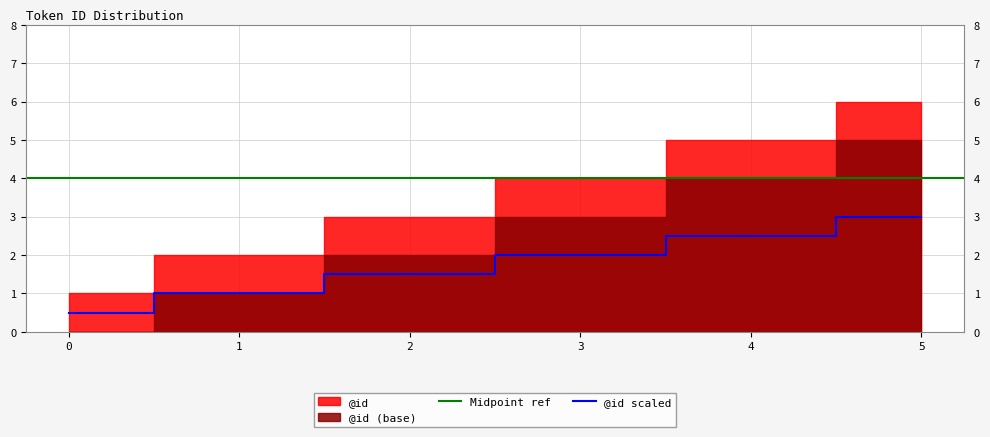

Where is the data nearest to the value 1?

1